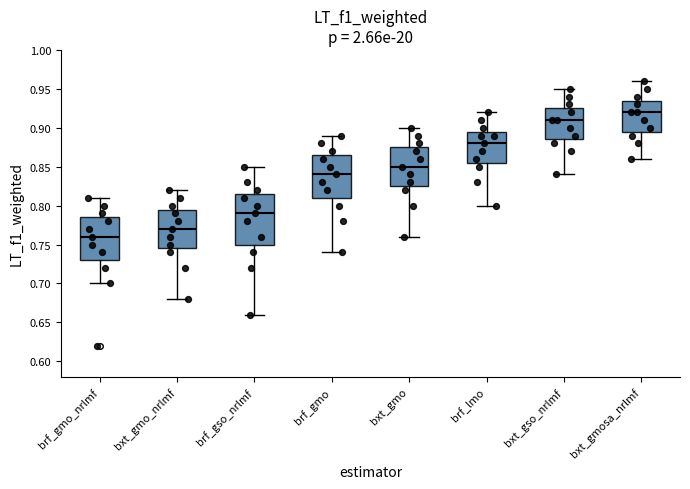

Reading left to right, transcribe this box plot: for each box, give where its median line is, the range the box spans, and where its two whiskers end, as read against the y-axis. The values are not printed on the chart, so give them approximately, as read against the axis.

brf_gmo_nrlmf: median 0.760, box 0.730 to 0.785, whiskers 0.700 to 0.810
bxt_gmo_nrlmf: median 0.770, box 0.745 to 0.795, whiskers 0.680 to 0.820
brf_gso_nrlmf: median 0.790, box 0.750 to 0.815, whiskers 0.660 to 0.850
brf_gmo: median 0.840, box 0.810 to 0.865, whiskers 0.740 to 0.890
bxt_gmo: median 0.850, box 0.825 to 0.875, whiskers 0.760 to 0.900
brf_lmo: median 0.880, box 0.855 to 0.895, whiskers 0.800 to 0.920
bxt_gso_nrlmf: median 0.910, box 0.885 to 0.925, whiskers 0.840 to 0.950
bxt_gmosa_nrlmf: median 0.920, box 0.895 to 0.935, whiskers 0.860 to 0.960